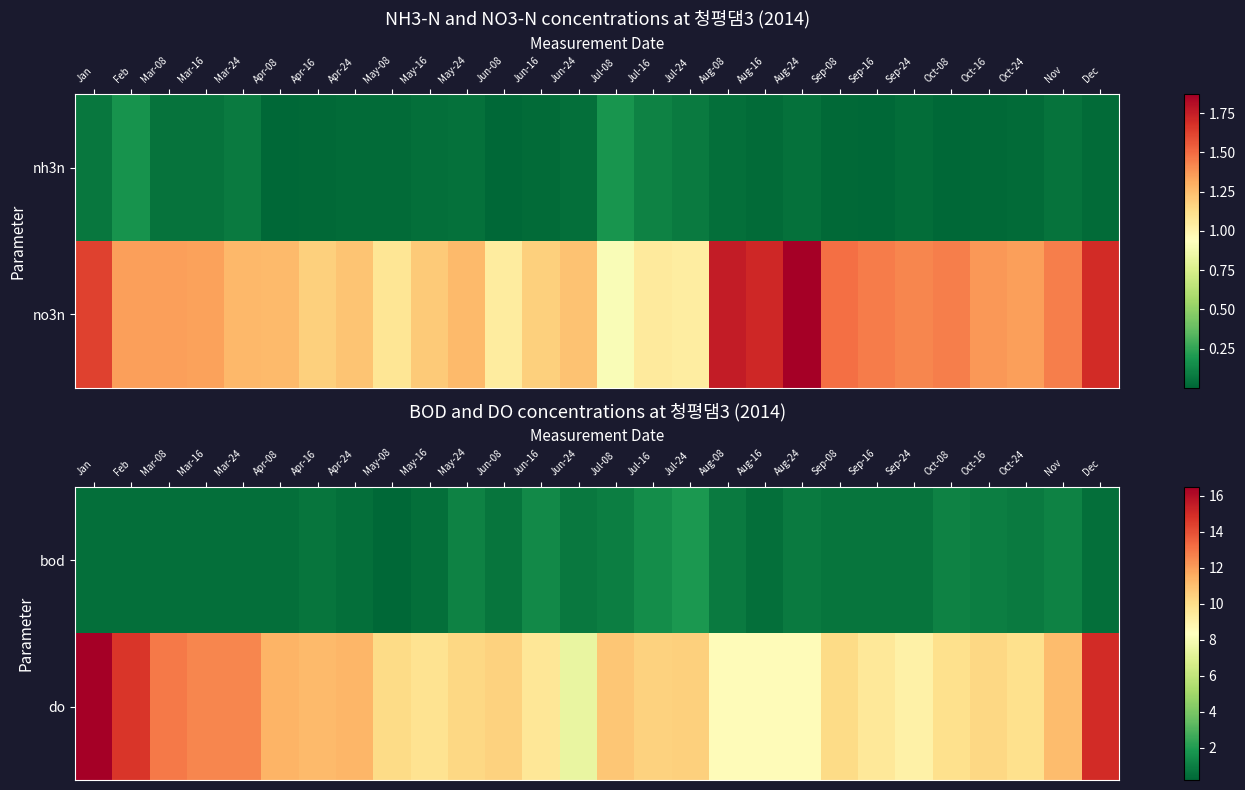

The value of bod at Jul-16 is 0.3. True or false?

False